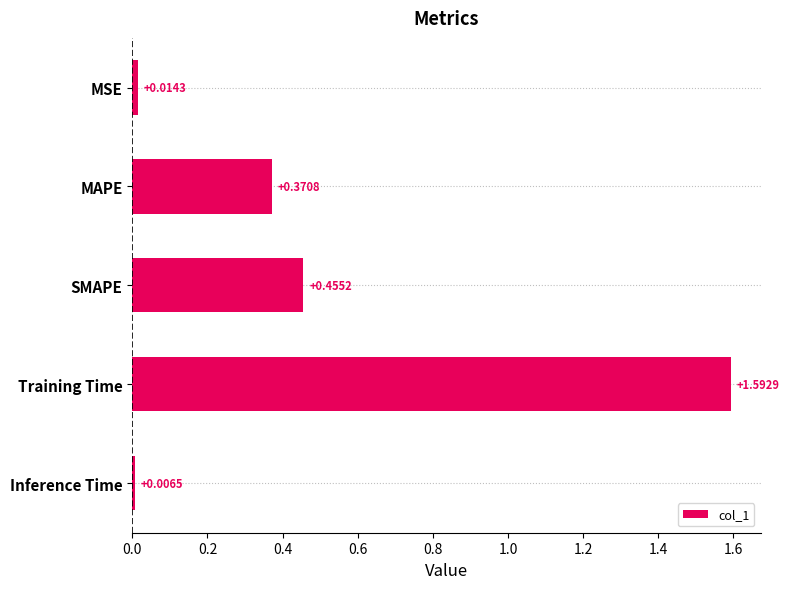

Where is the data nearest to the value 0?

Inference Time